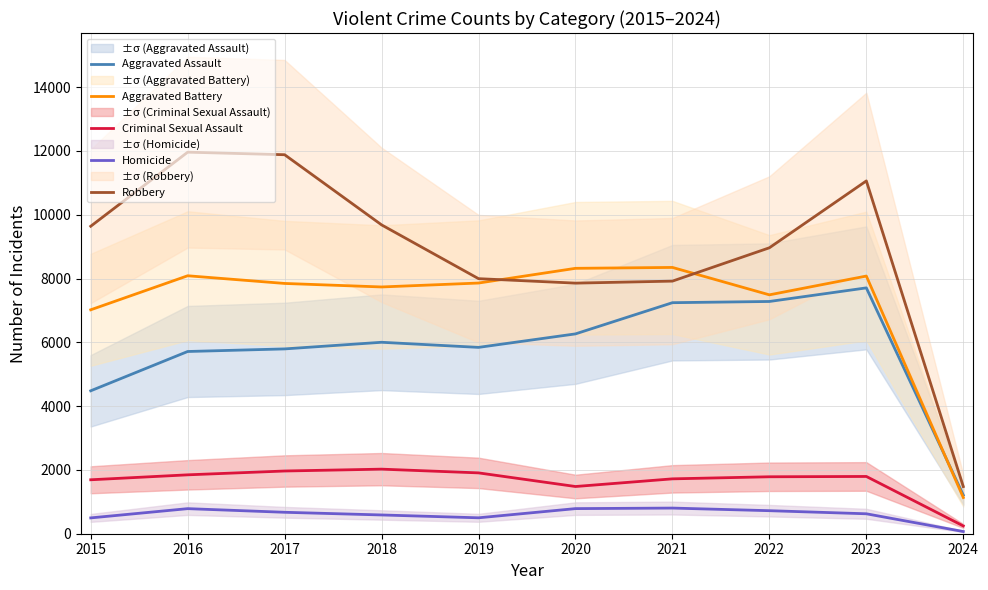

How many lines are shown in the chart?

5